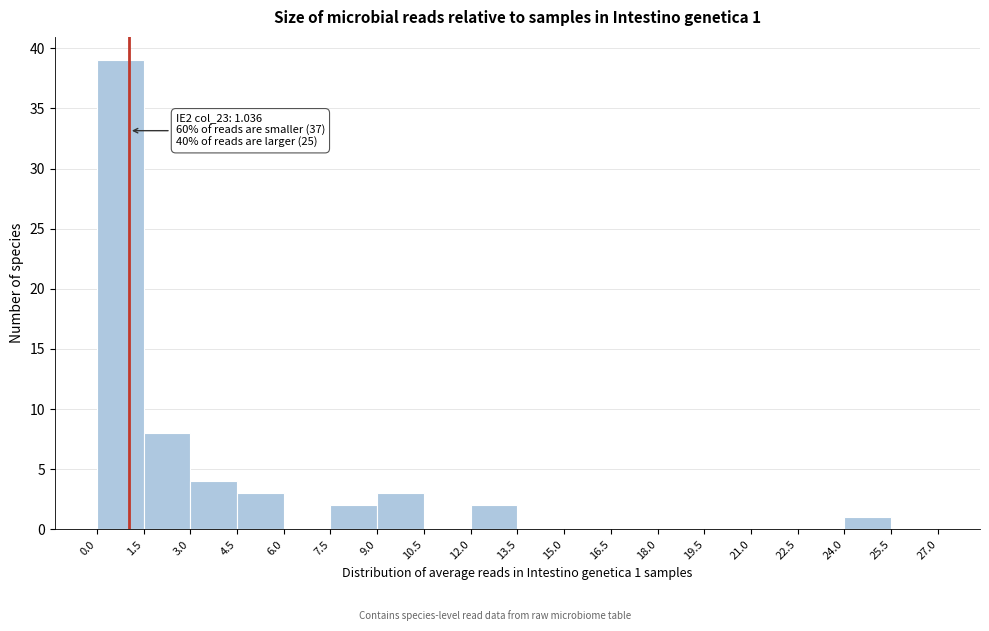

Over which range of the x-axis is the bar tallest?

0.0 to 1.5